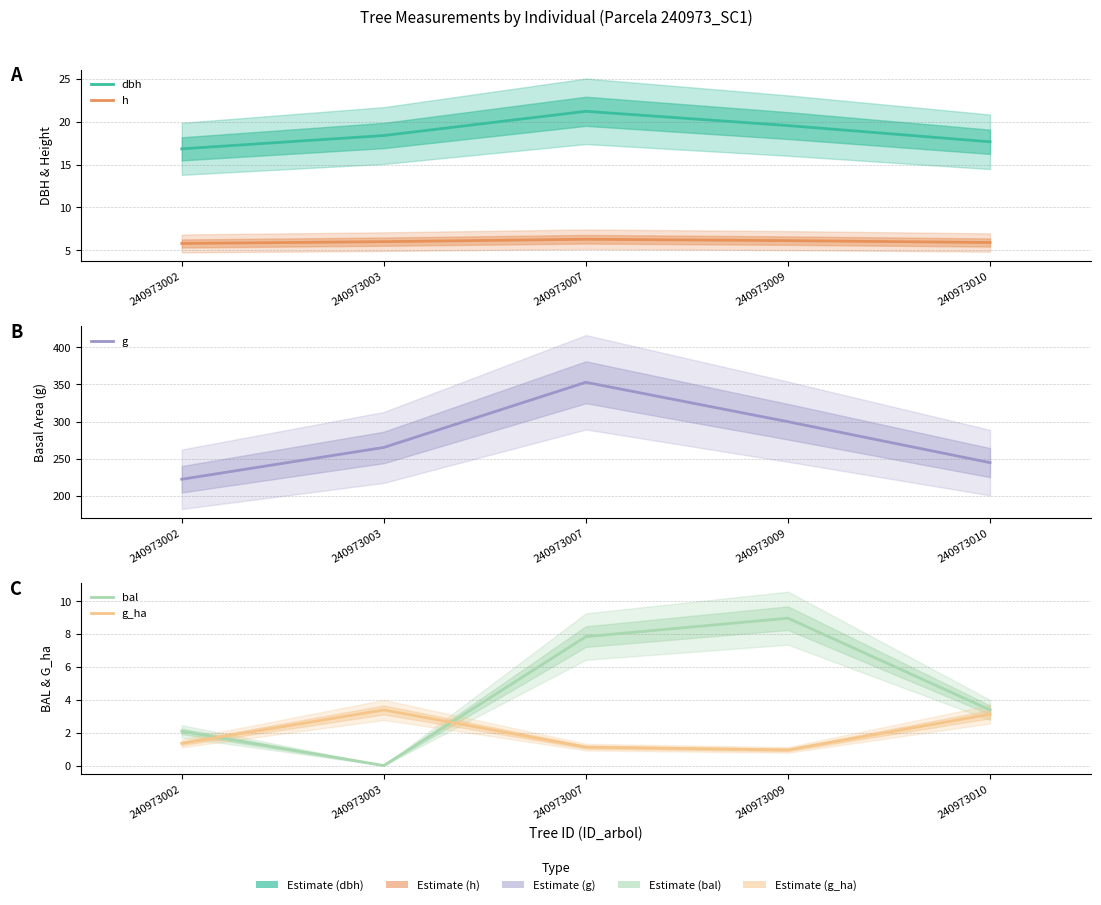

What is the maximum value for dbh?

21.2